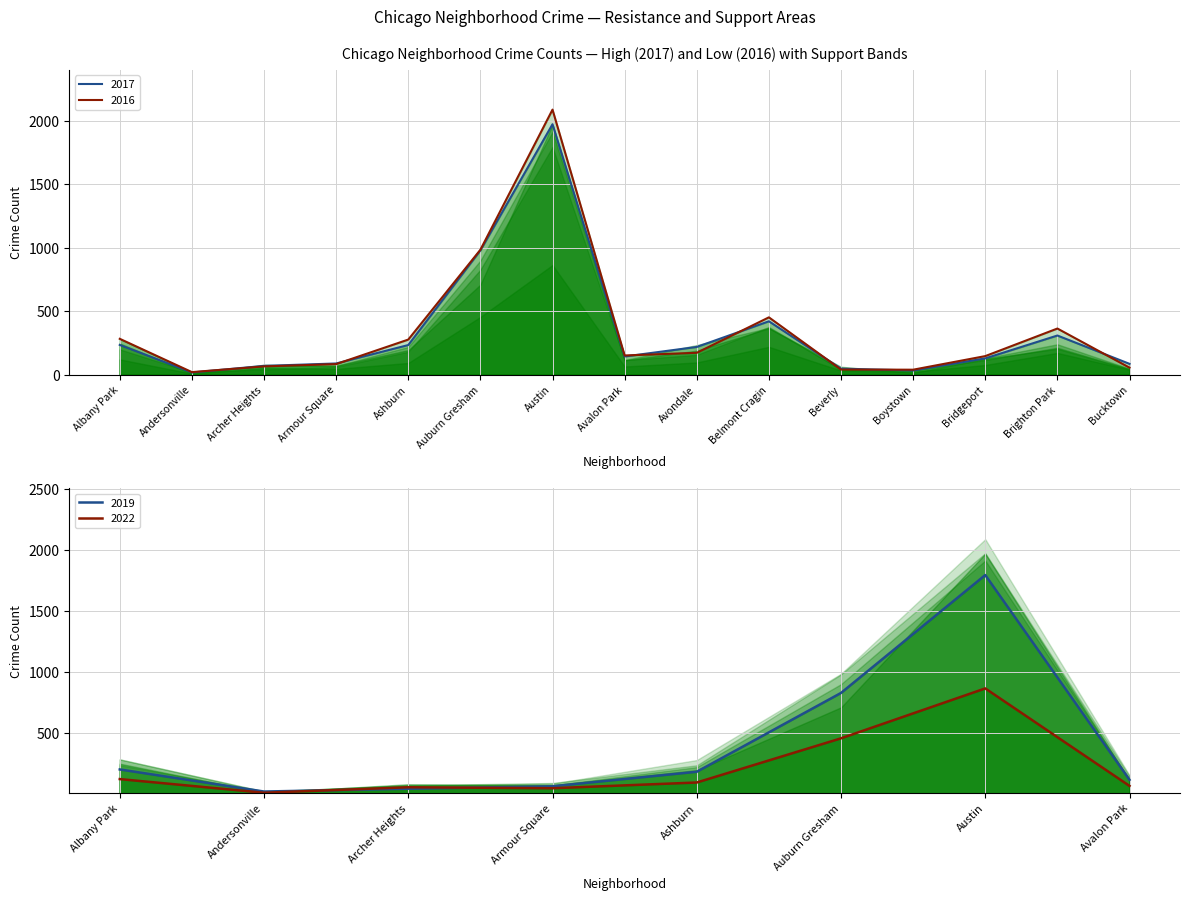

At how many categories does at least one series exceed 2078?

1